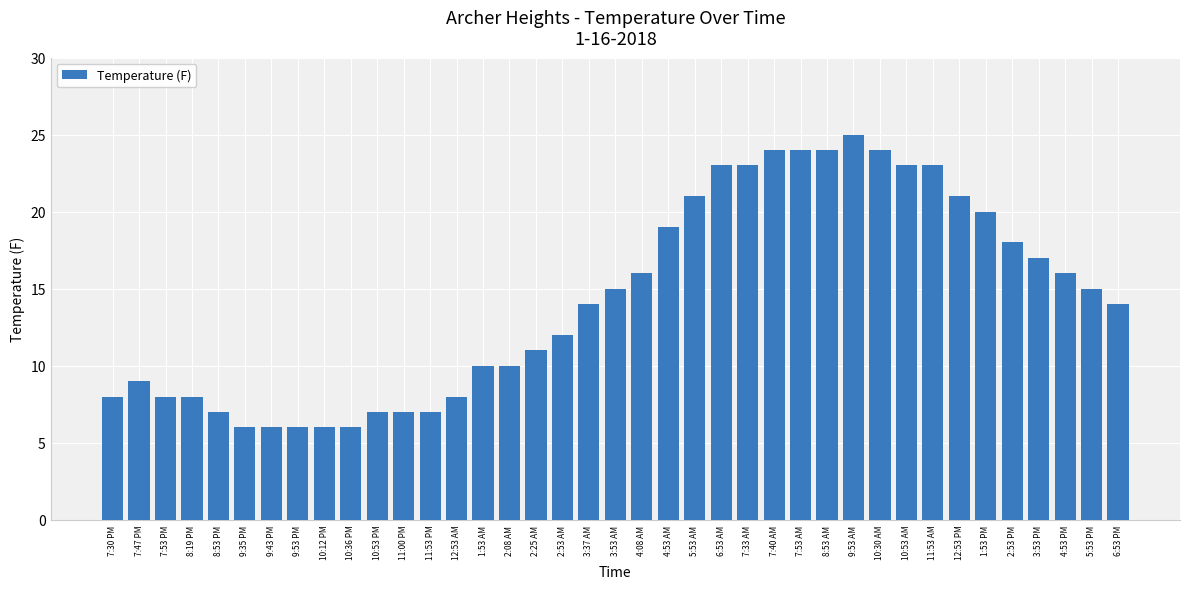

What is the minimum value shown in the chart?

6